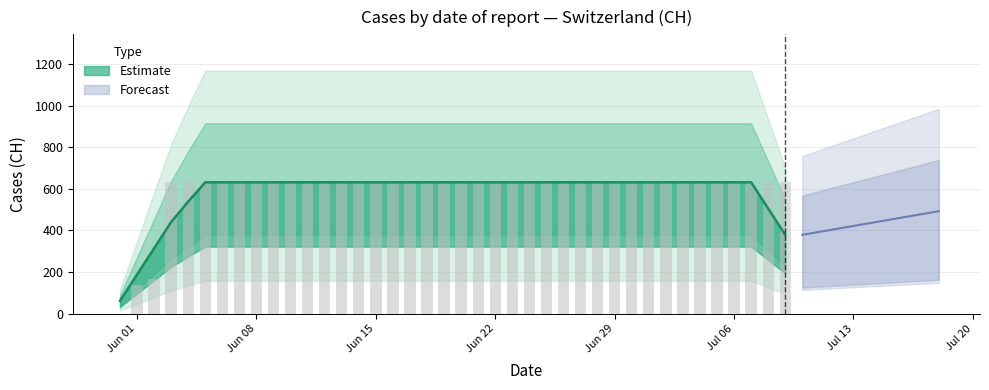

What is the label of the 36th bar from the right?

2020-06-04